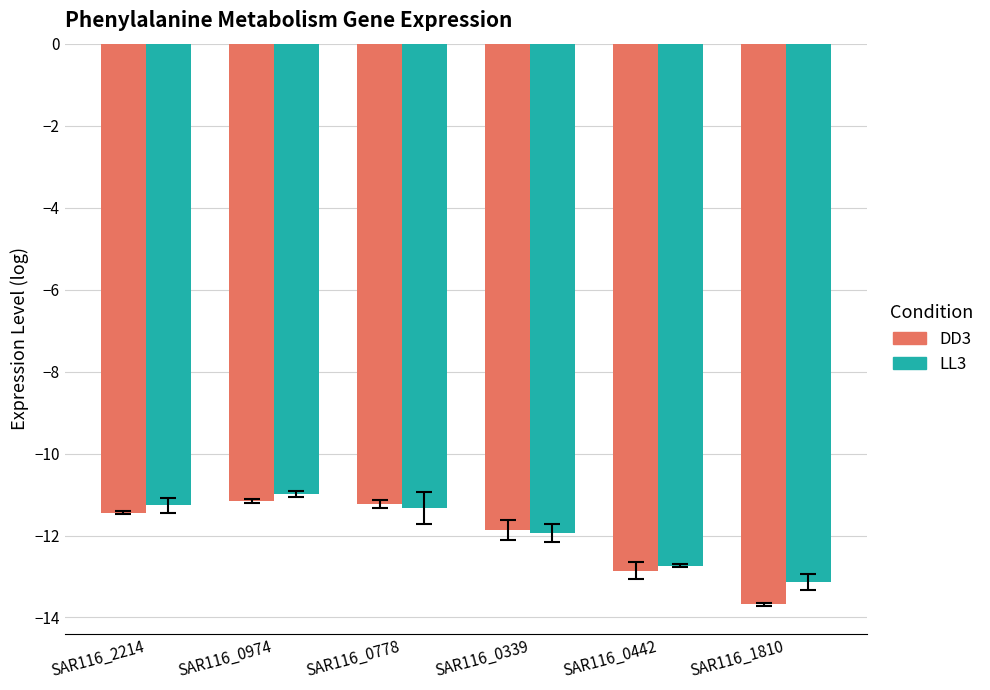

Reading right to left, list all the values displayed in this chart.

DD3: SAR116_1810=-13.7	SAR116_0442=-12.9	SAR116_0339=-11.9	SAR116_0778=-11.2	SAR116_0974=-11.1	SAR116_2214=-11.4
LL3: SAR116_1810=-13.1	SAR116_0442=-12.7	SAR116_0339=-11.9	SAR116_0778=-11.3	SAR116_0974=-11.0	SAR116_2214=-11.3